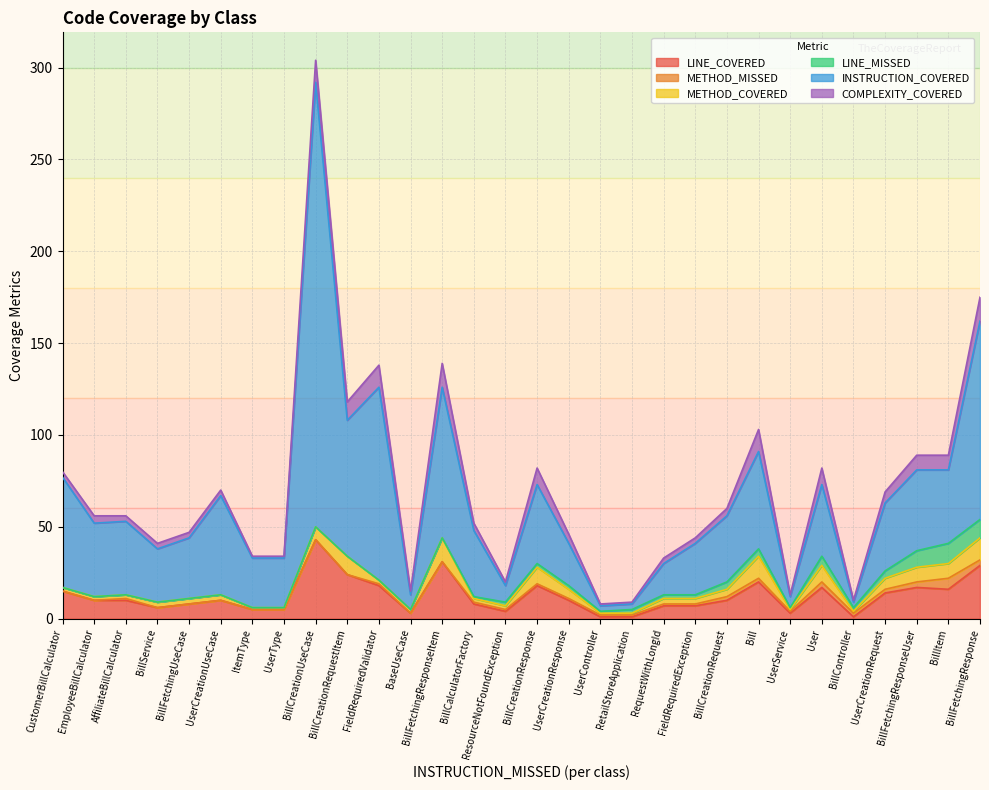

At which category is the sum across all series the highest?

BillCreationUseCase